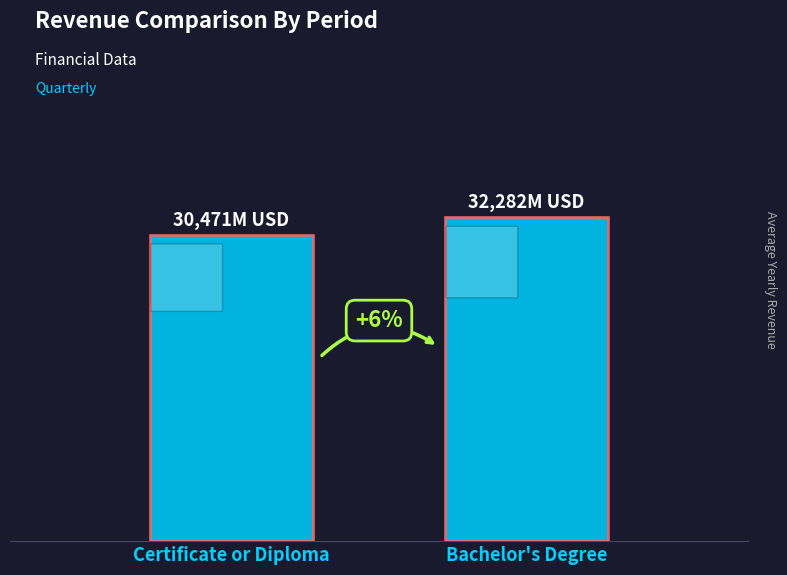

Are the bars horizontal?

No